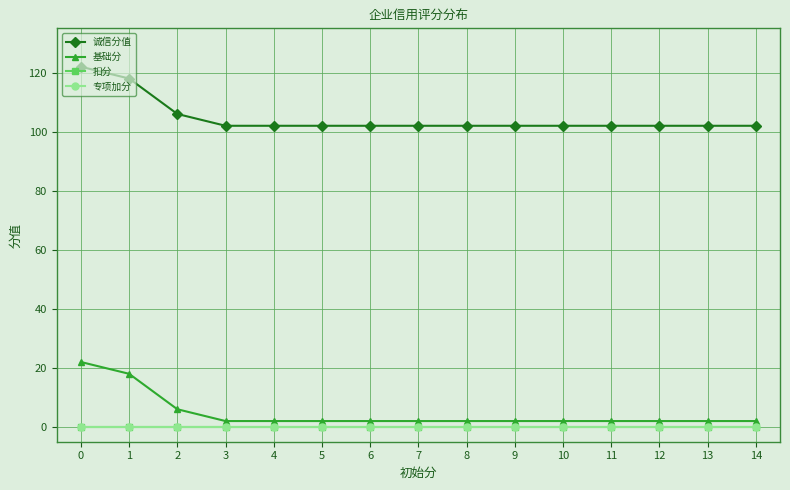

True or false: 扣分 has more than 2 points higher than both neighbors.

False